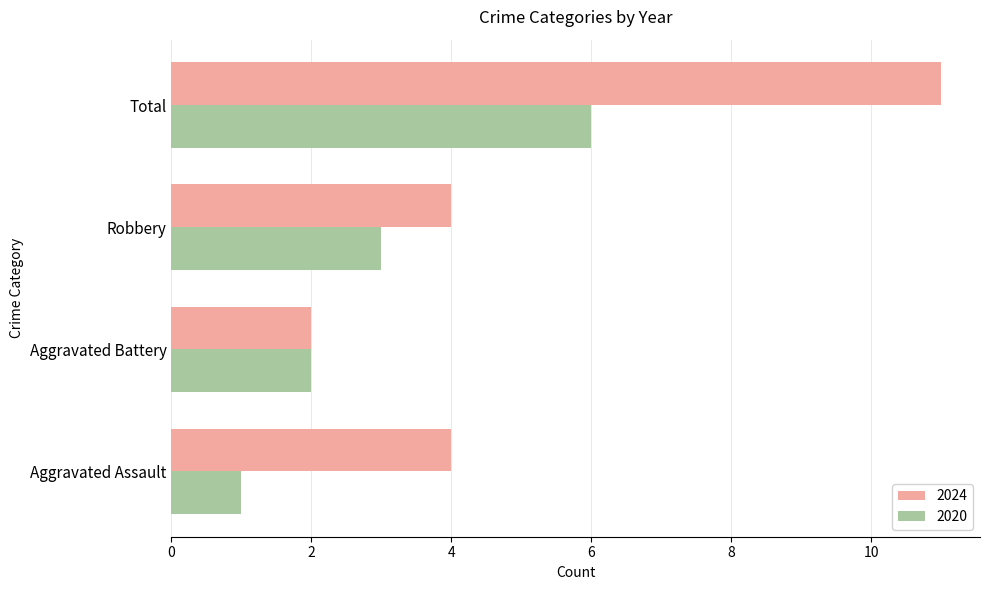

Which series has the largest range (max minus min)?

2024